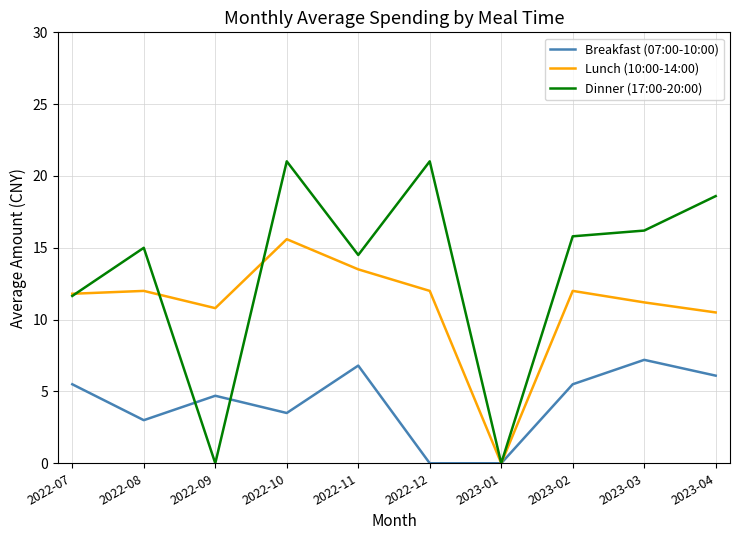

At which category is the sum across all series the highest?

2022-10